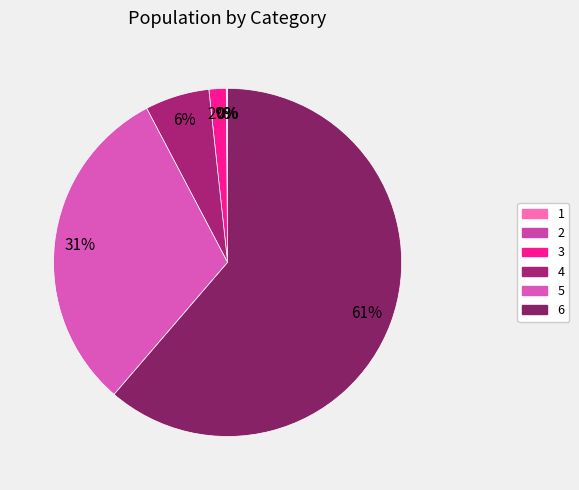

What percentage is the 3 slice, to the nearest percent?

2%